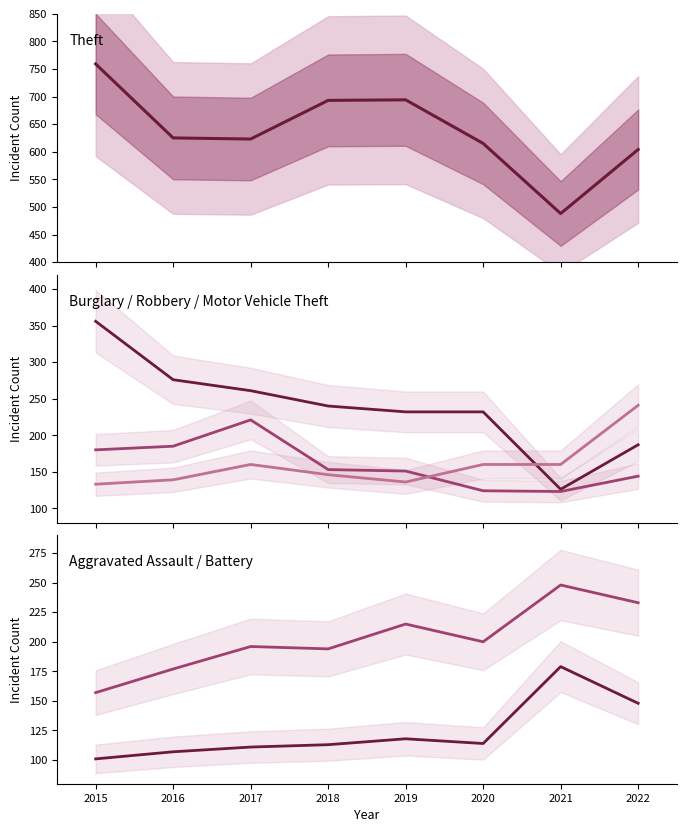

What is the value of the Theft point at the 2nd from the left?

625